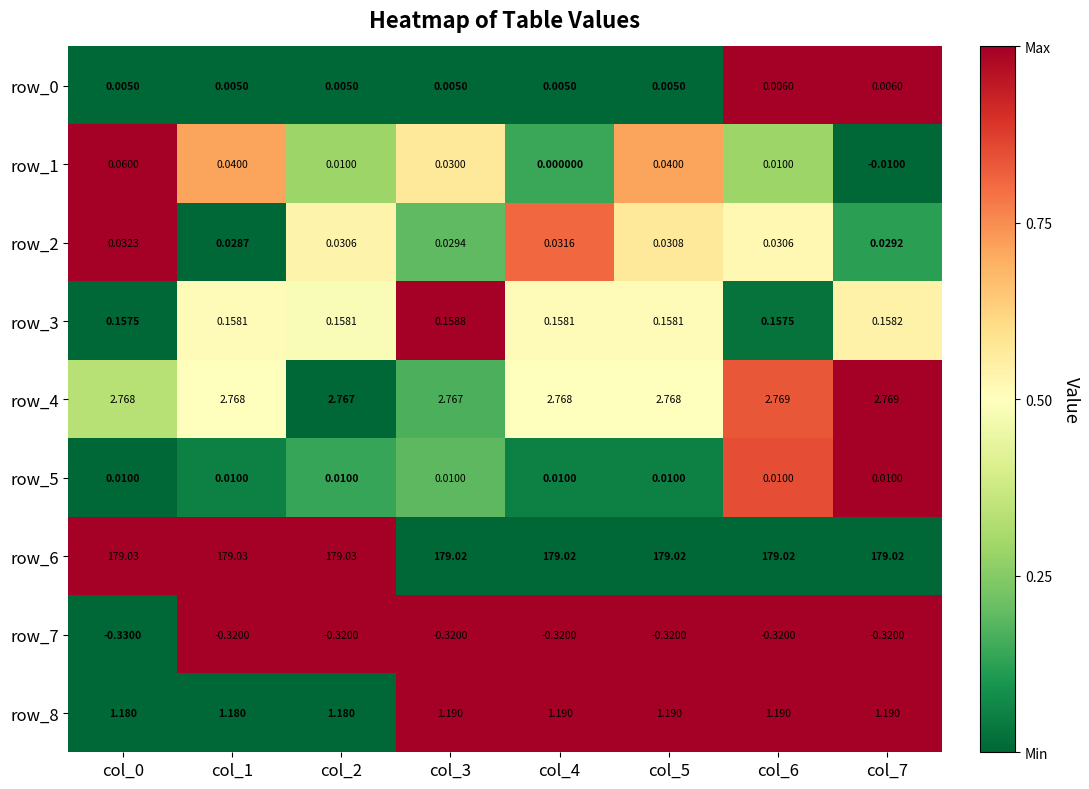

How many distinct data groups are displayed?

9